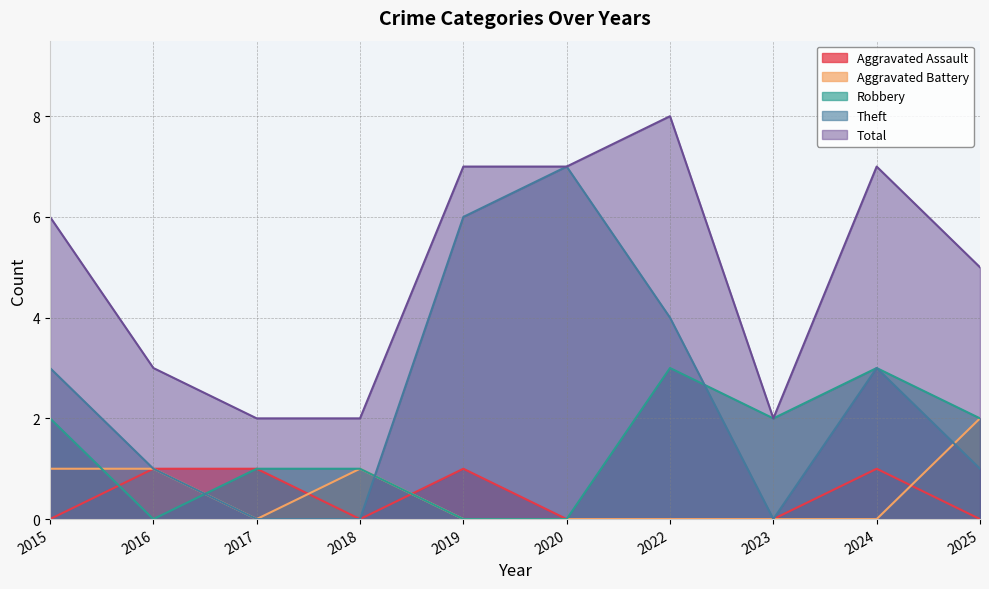

Rank the categories by Aggravated Battery value from lowest to highest.

2017, 2019, 2020, 2022, 2023, 2024, 2015, 2016, 2018, 2025